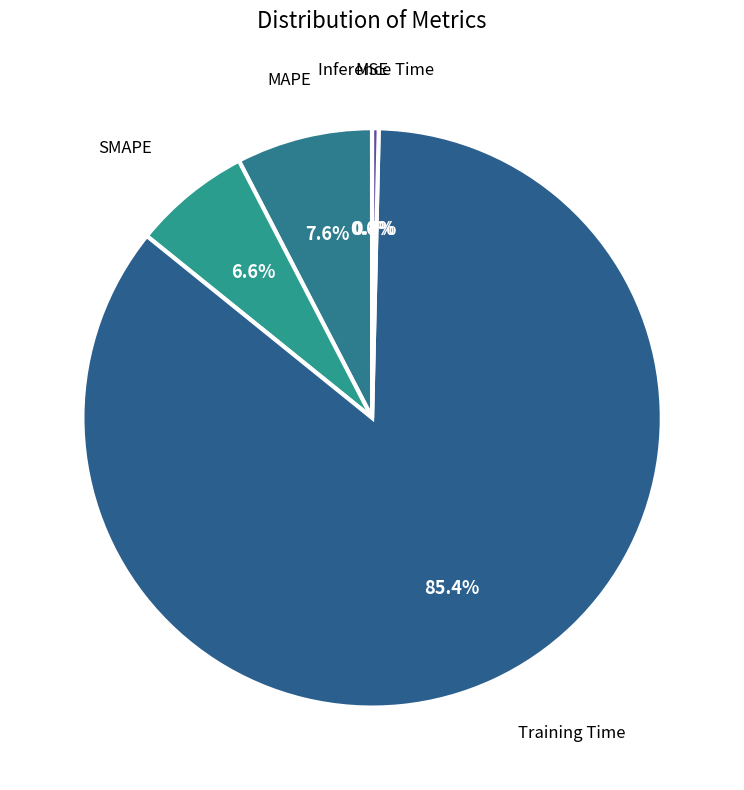

To the nearest percent, what is the difference between the largest and smallest slice percentages?

85%